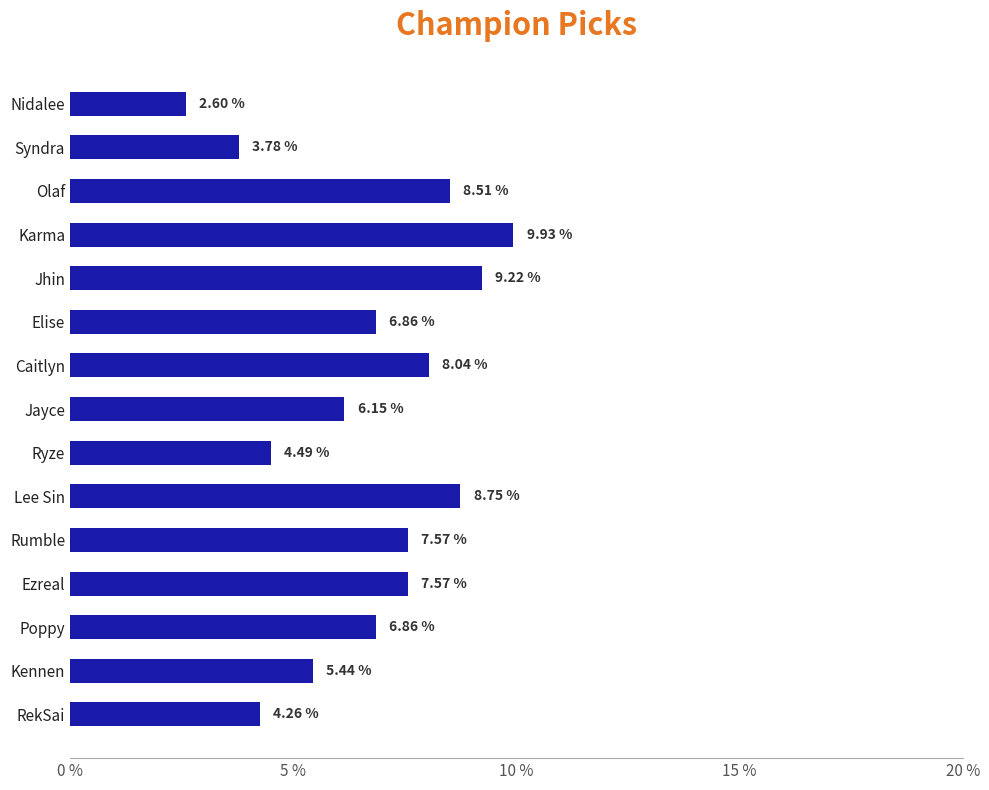

Where is the data nearest to the value 6?

Jayce